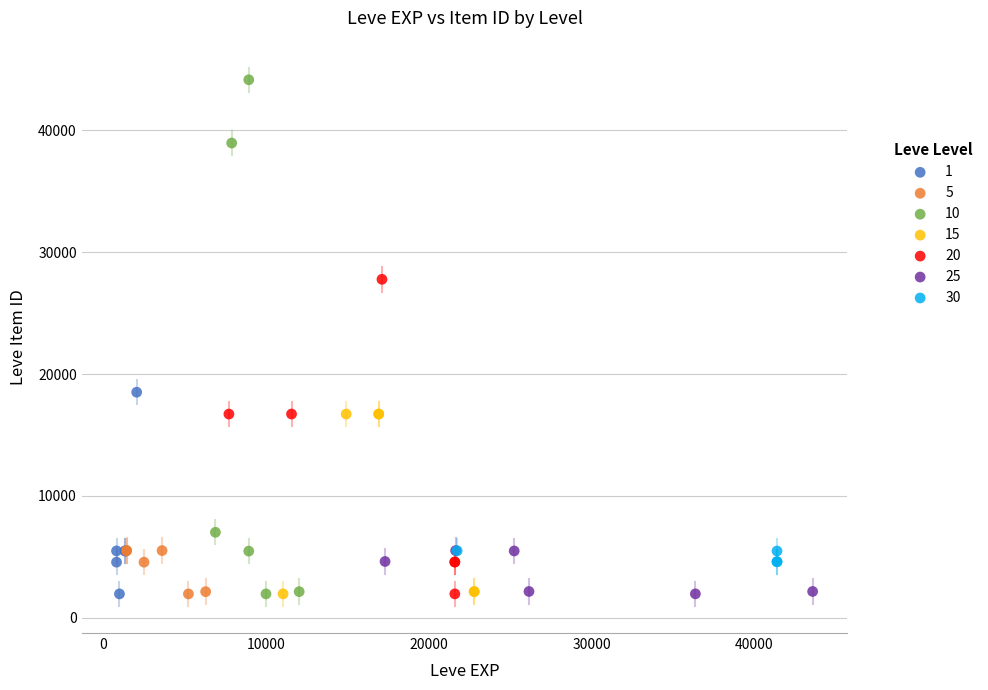

Which series contains the highest Y value?

10